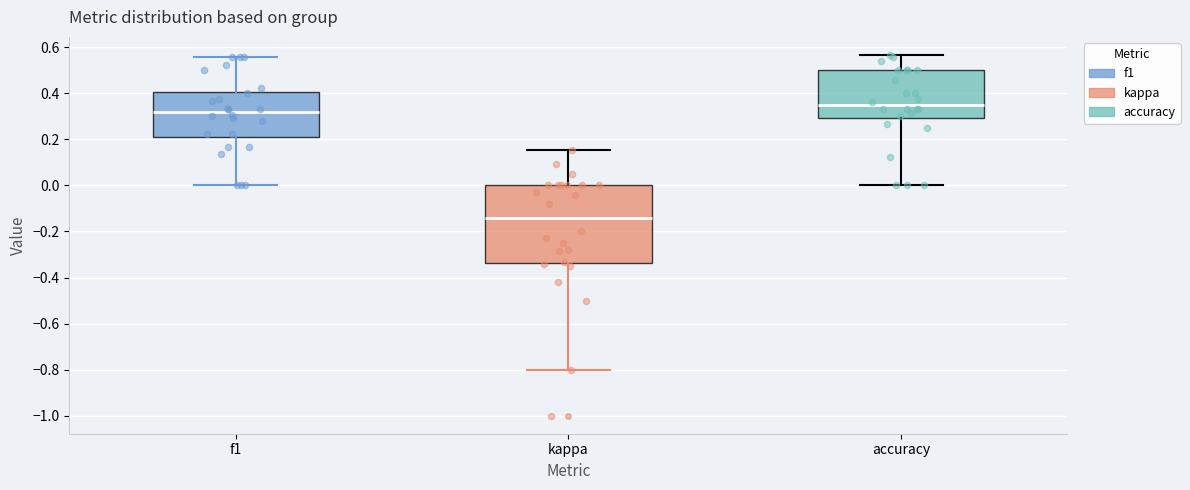

Reading left to right, read every box against the y-axis: the position of its median line, the range the box covers, and the ends of its whiskers. The values are not printed on the chart, so give them approximately, as read against the axis.

f1: median 0.32, box 0.20 to 0.40, whiskers 0.00 to 0.56
kappa: median -0.14, box -0.34 to 0.00, whiskers -0.80 to 0.16
accuracy: median 0.34, box 0.30 to 0.50, whiskers 0.00 to 0.56